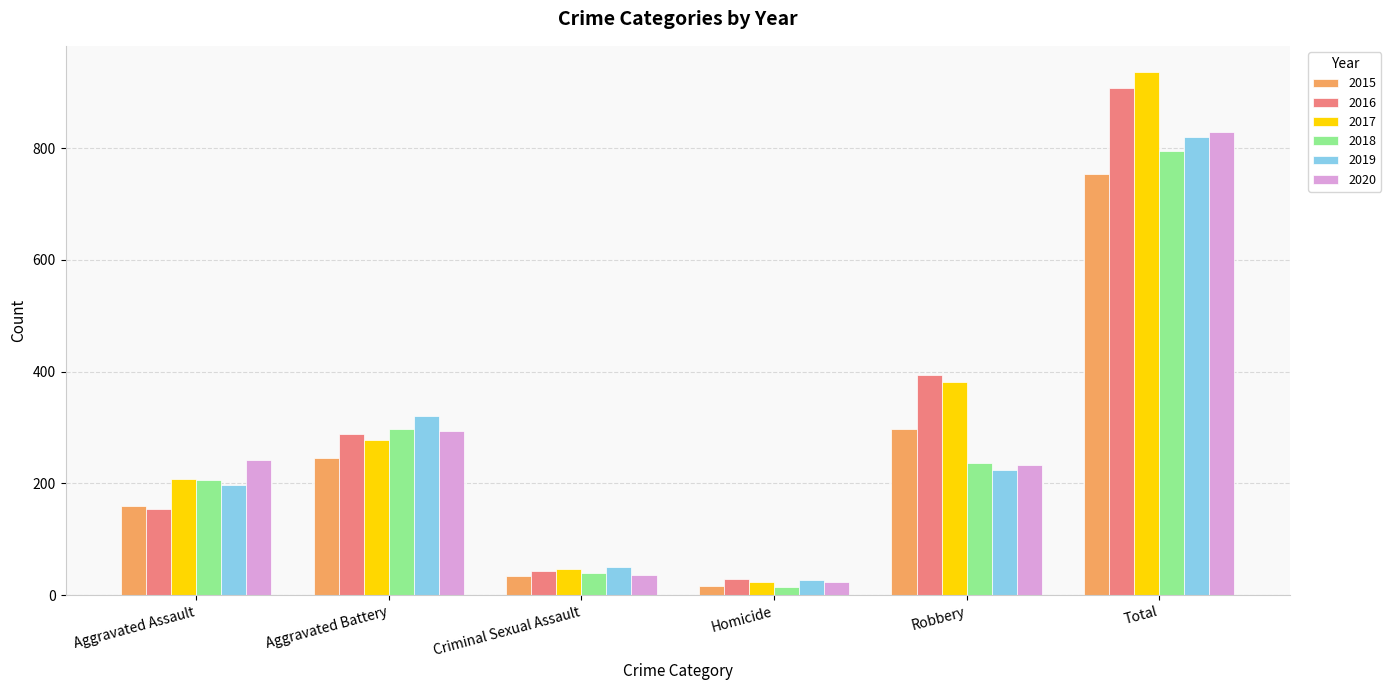

The value of 2020 at Total is 1142. True or false?

False